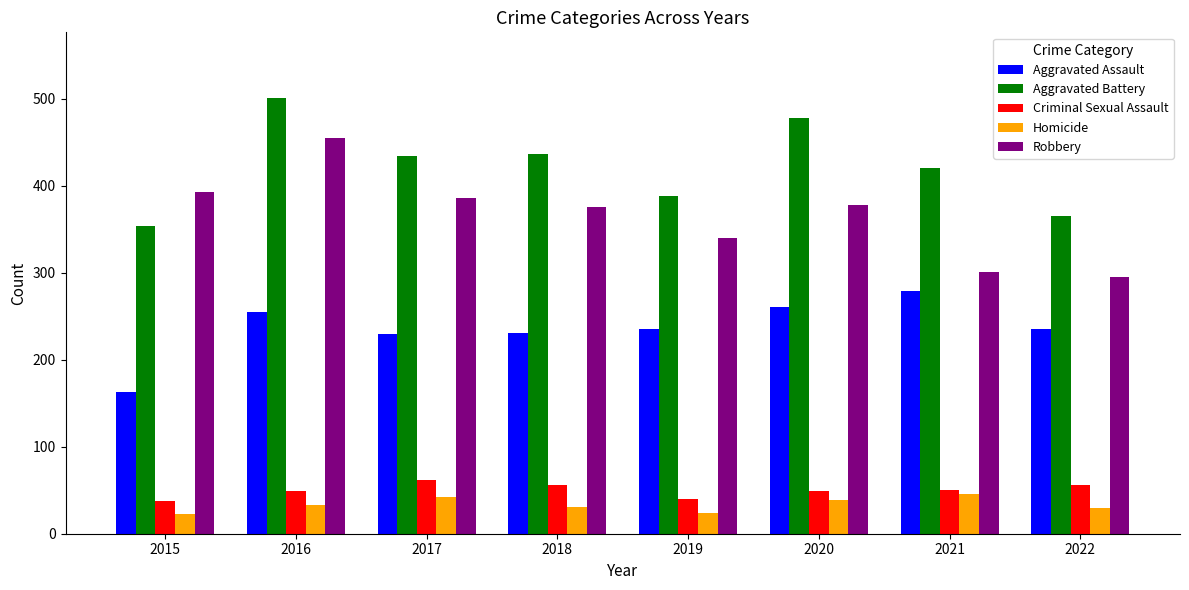

The Aggravated Assault series shows 230 at 2017. True or false?

True